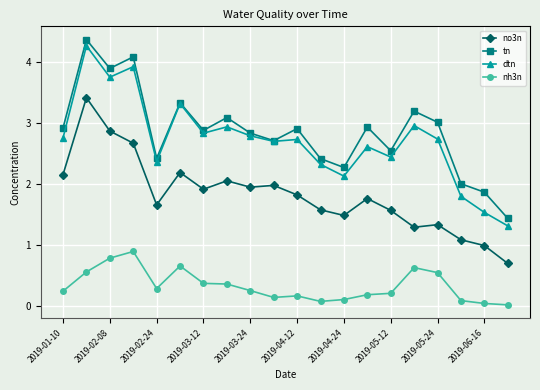

What is the value of the nh3n point at the 16th from the left?

0.6